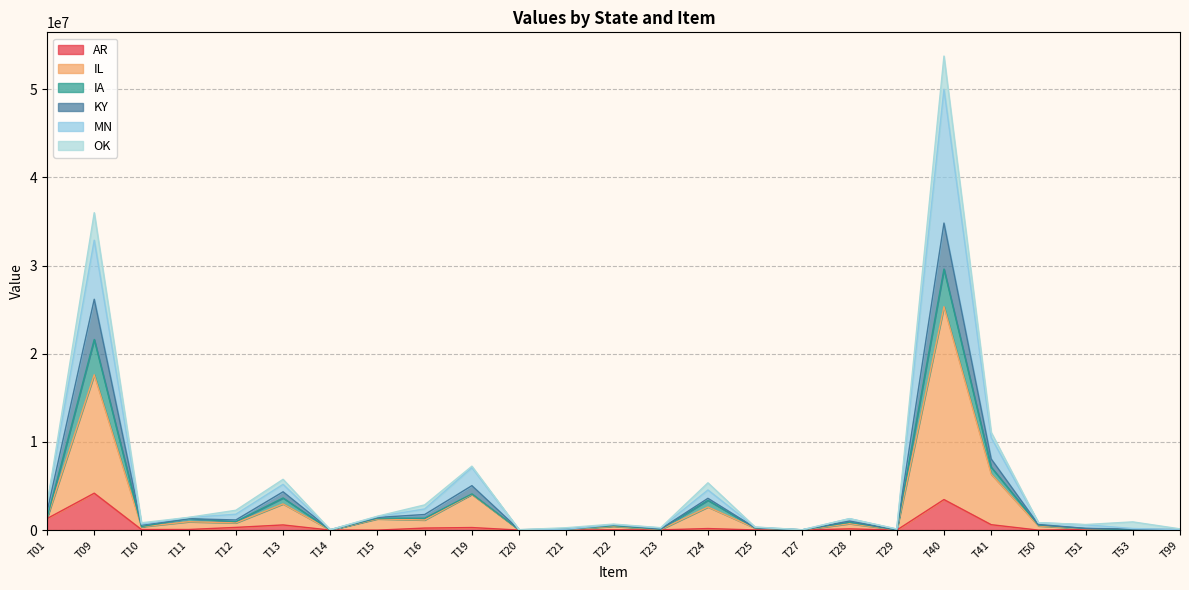

True or false: AR has more than 1 points higher than both neighbors.

True